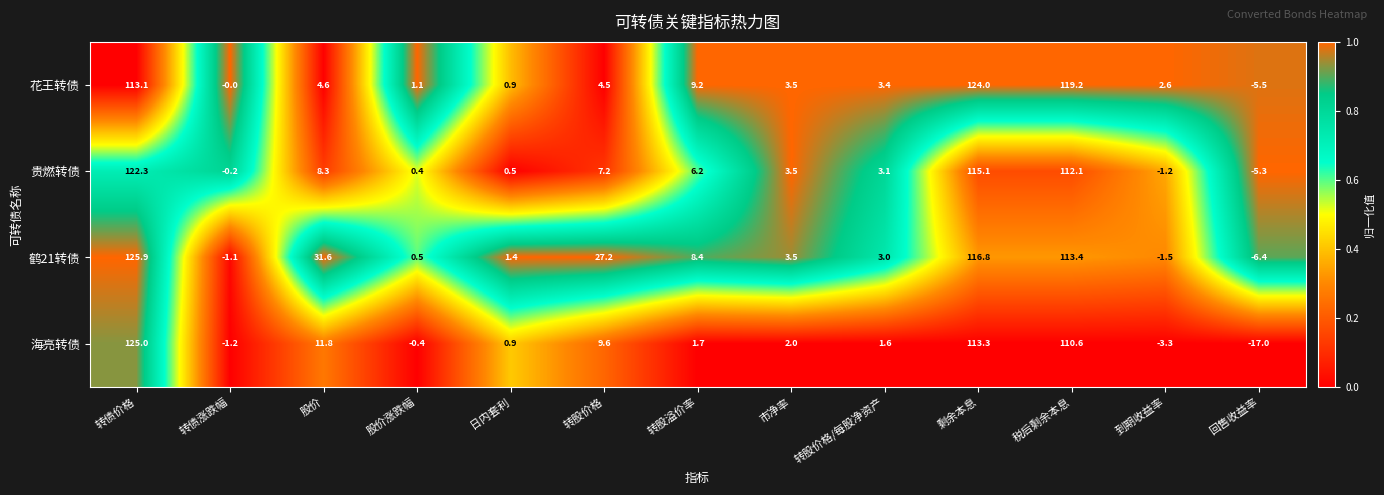

At which label is 贵燃转债 closest to 58?

股价